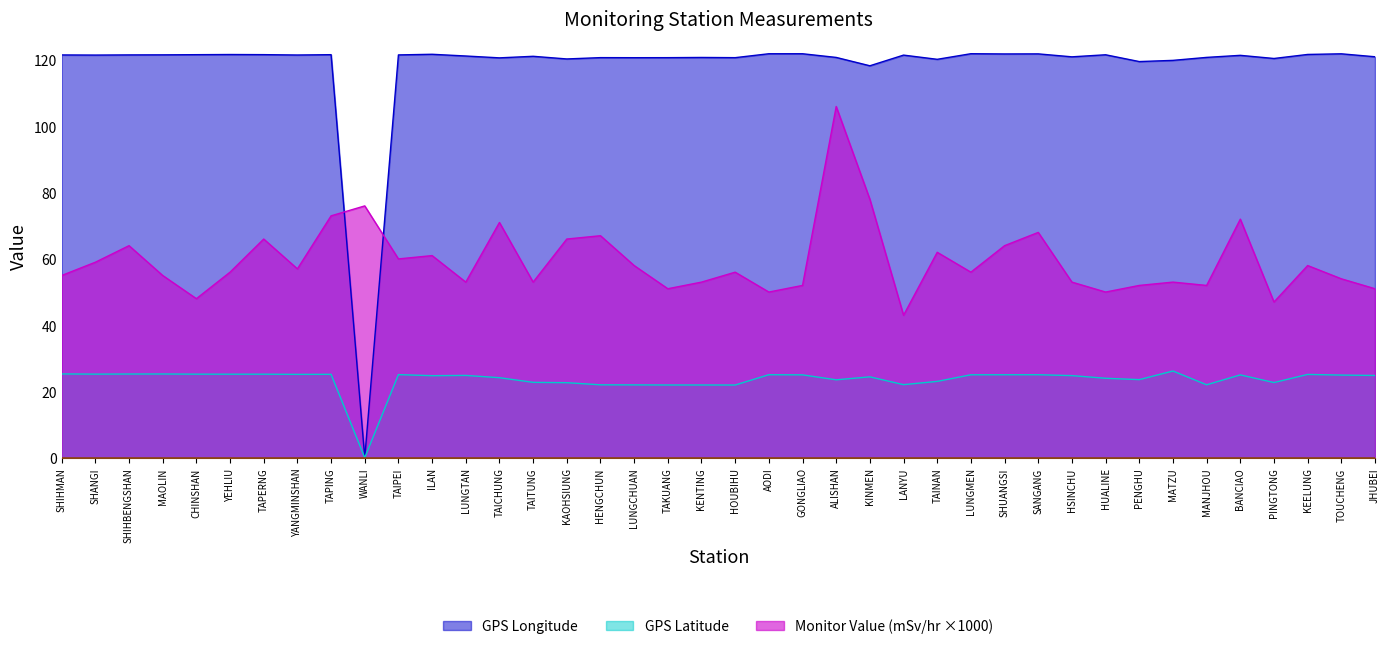

Which series has the widest spread of values?

GPS Longitude